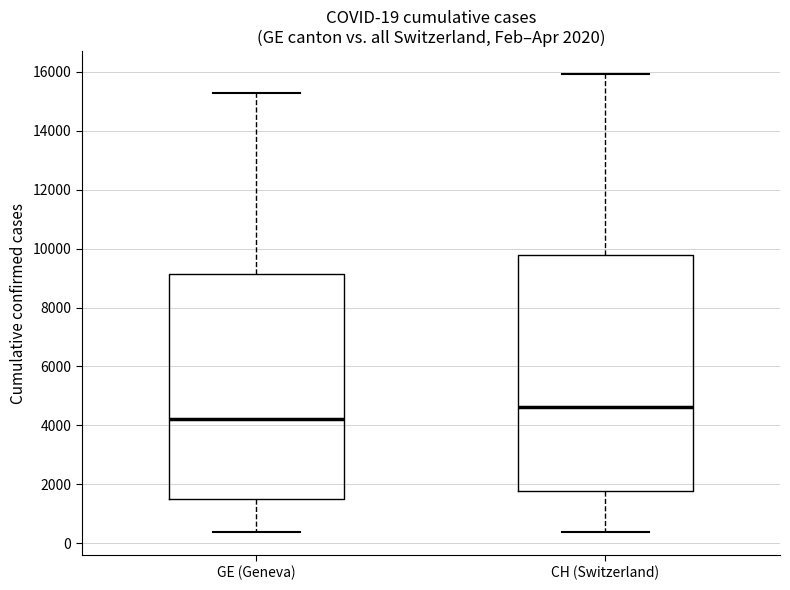

Which box's median line is the highest?

CH (Switzerland)